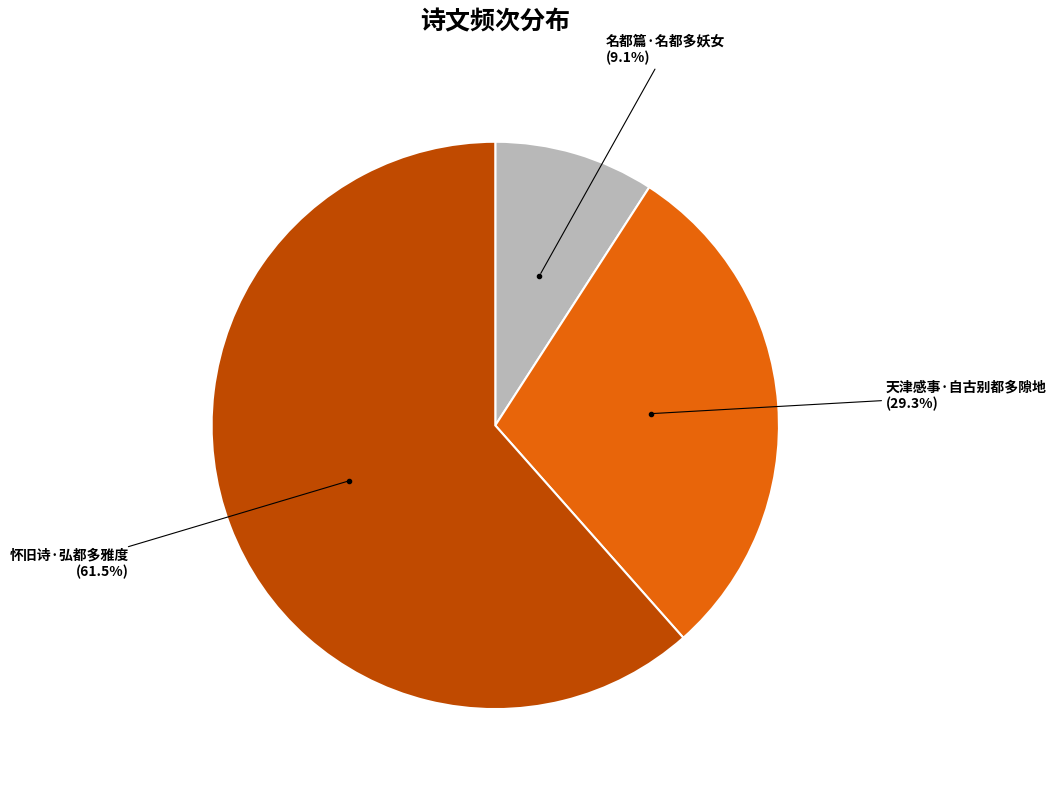

Combined, what portion of the pie is 名都篇·名都多妖女 and 怀旧诗·弘都多雅度?

70.7%